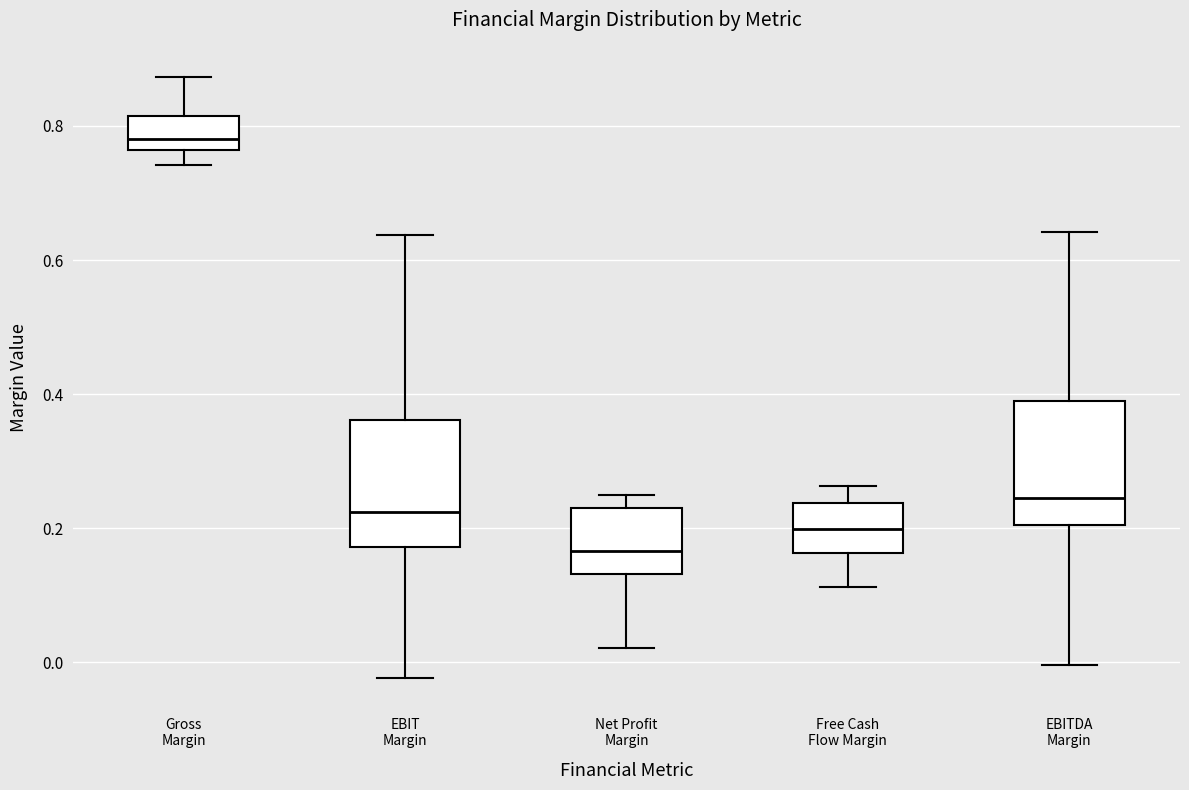

Reading left to right, read every box against the y-axis: the position of its median line, the range the box covers, and the ends of its whiskers. The values are not printed on the chart, so give them approximately, as read against the axis.

Gross Margin: median 0.78, box 0.76 to 0.82, whiskers 0.74 to 0.88
EBIT Margin: median 0.22, box 0.18 to 0.36, whiskers -0.02 to 0.64
Net Profit Margin: median 0.16, box 0.14 to 0.24, whiskers 0.02 to 0.26
Free Cash Flow Margin: median 0.20, box 0.16 to 0.24, whiskers 0.12 to 0.26
EBITDA Margin: median 0.24, box 0.20 to 0.40, whiskers 0.00 to 0.64